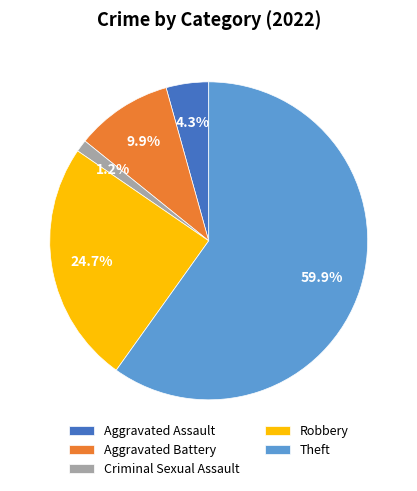

Which category accounts for the majority?

Theft